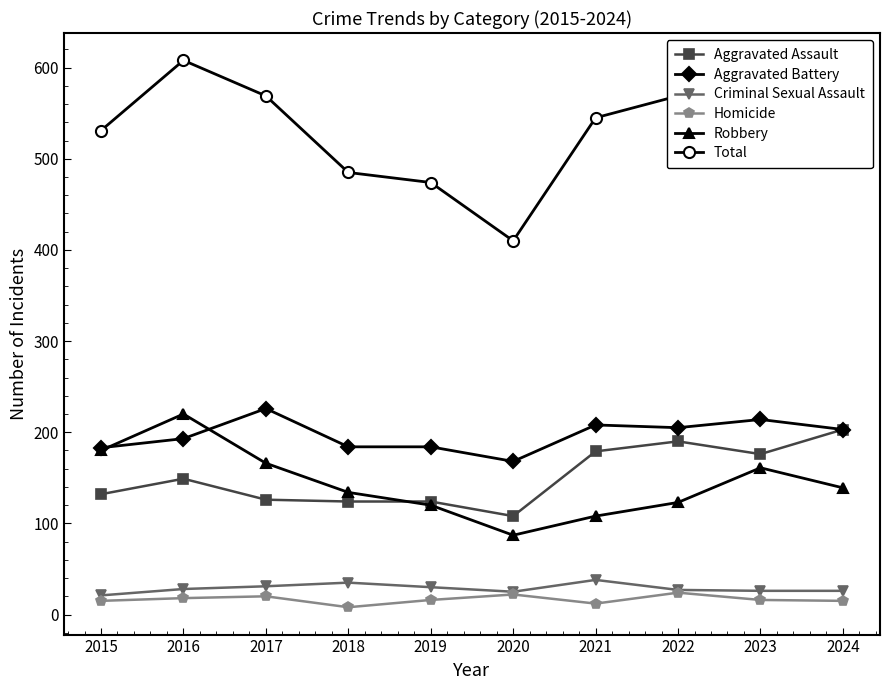

What is the spread (max minus min) of values at 2022?

545